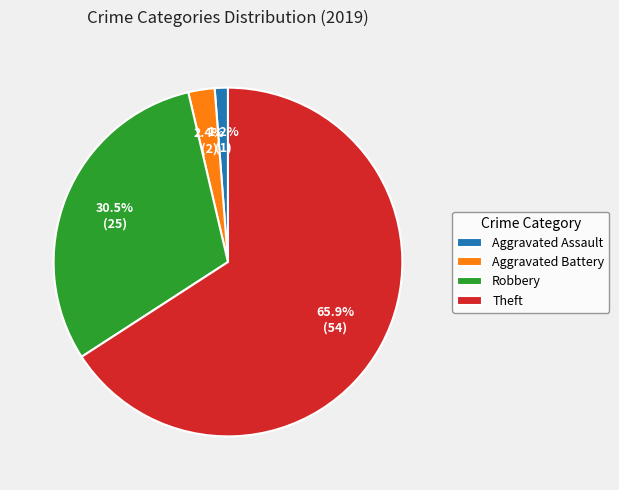

Combined, what portion of the pie is Aggravated Battery and Robbery?

32.9%